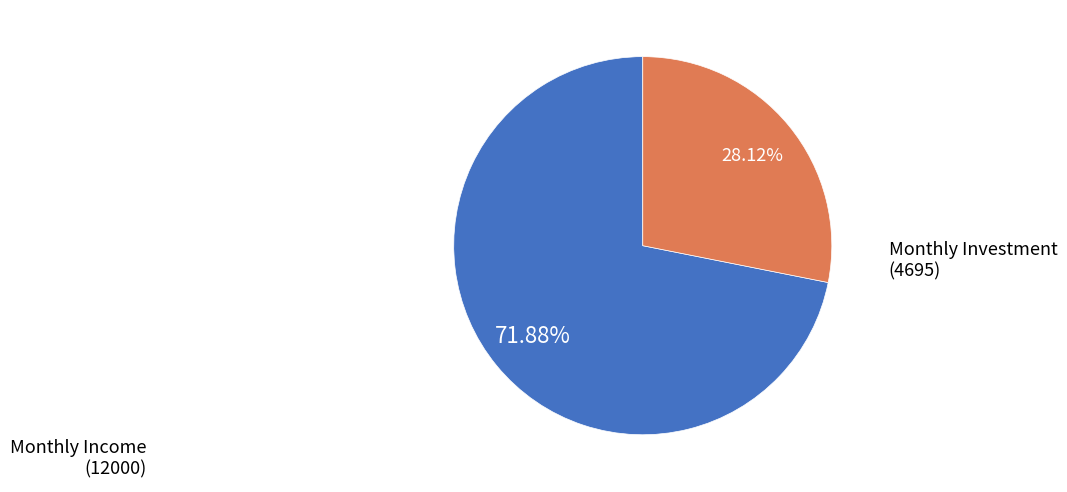

Is there a majority slice in this chart?

Yes